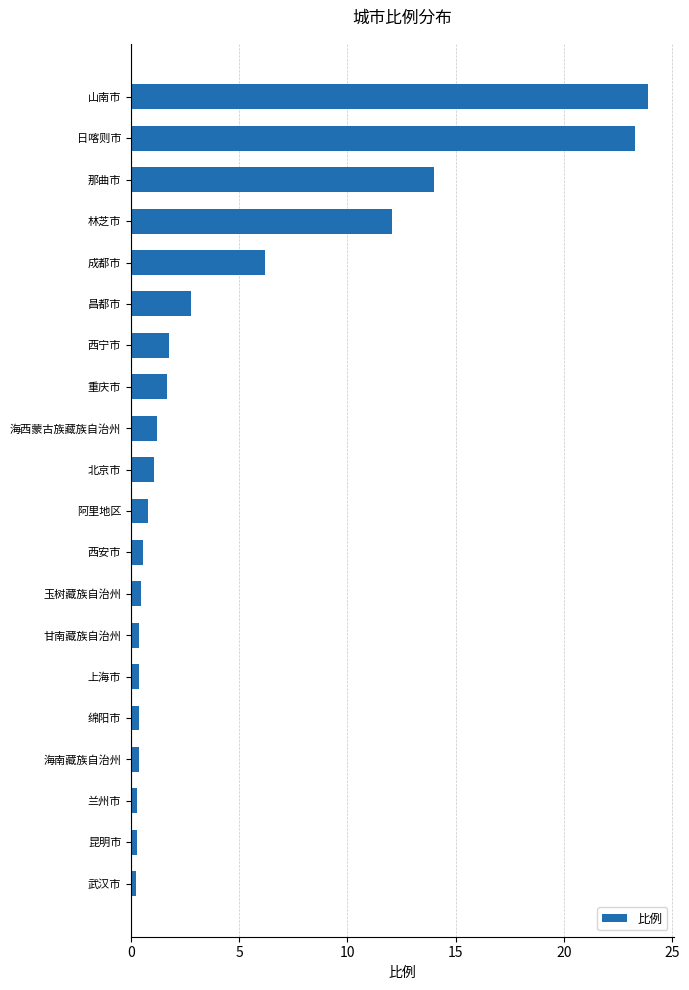

What is the greatest value displayed?

23.9